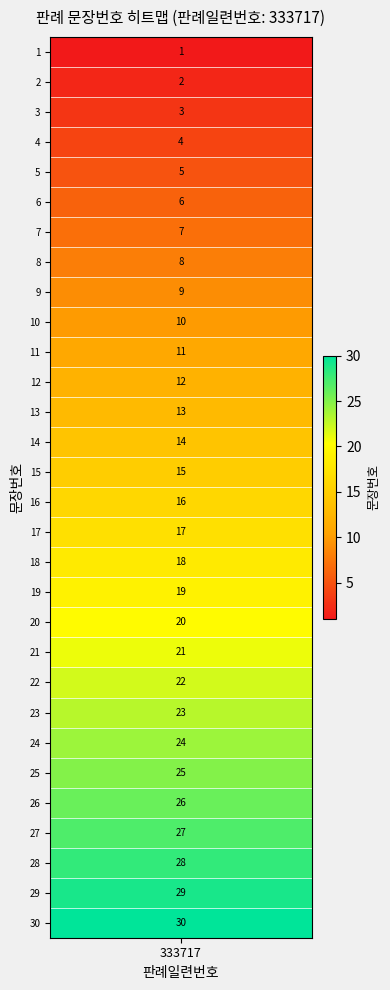

What is the minimum value shown in the chart?

1